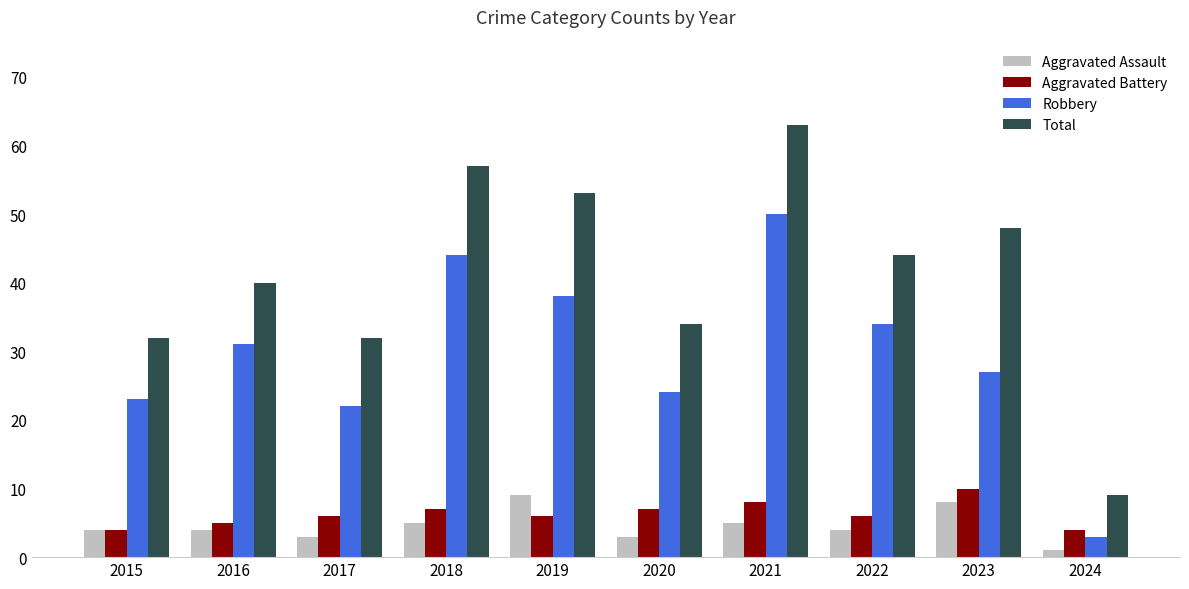

What is the spread (max minus min) of values at 2023?

40